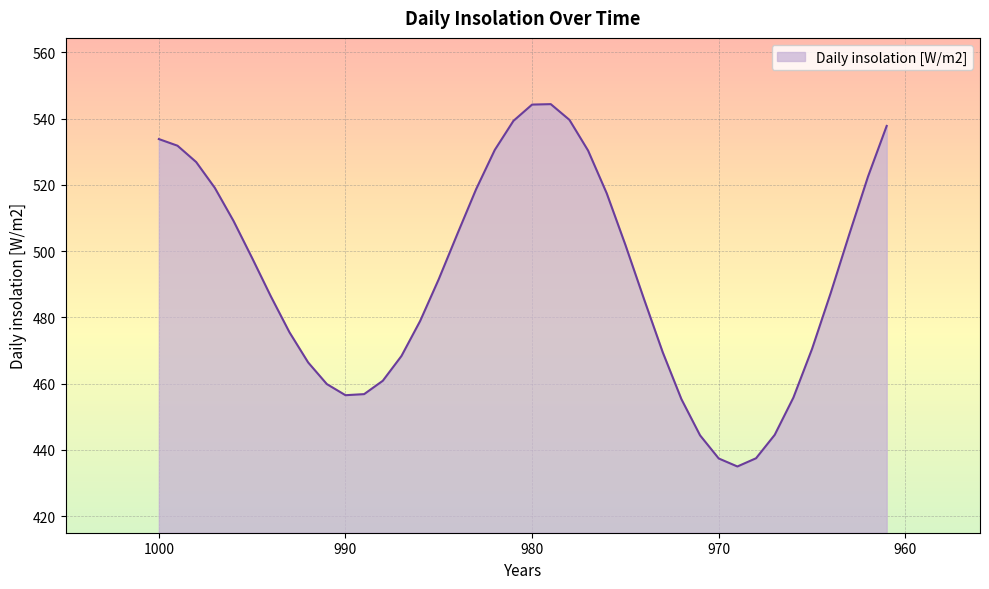

How many series are shown in this chart?

1